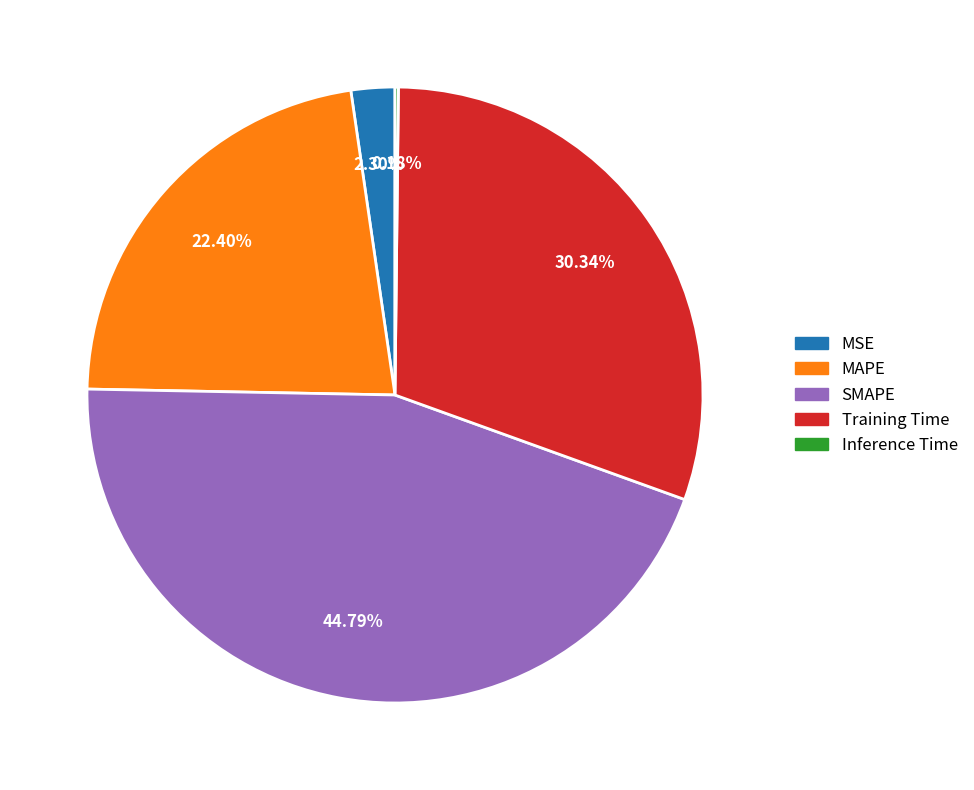

To the nearest percent, what percentage of the pie is MAPE?

22%